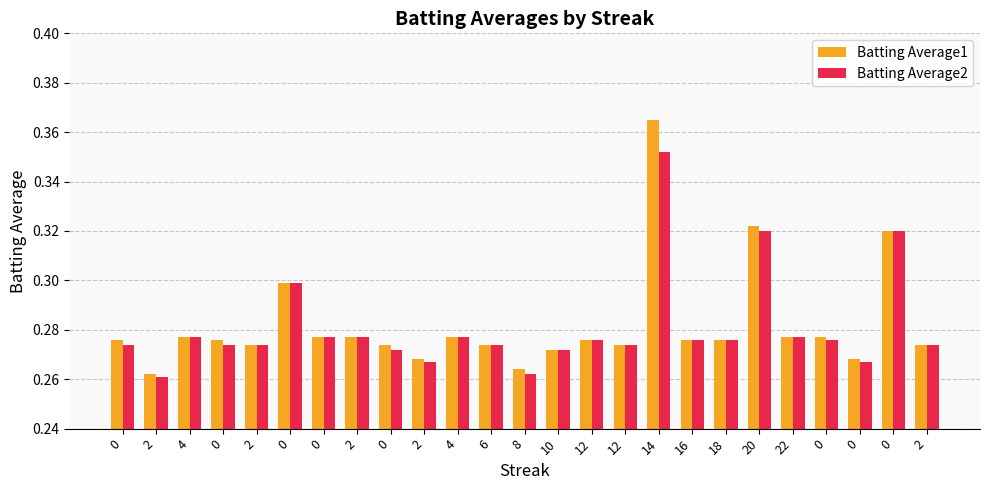

How many bars are there in each group?

2